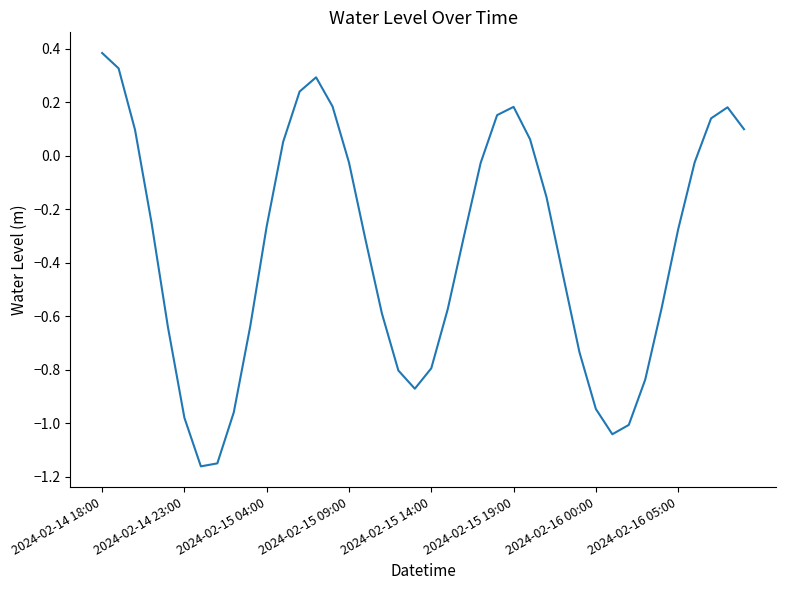

True or false: there are more than 0 points higher than both neighbors.

True